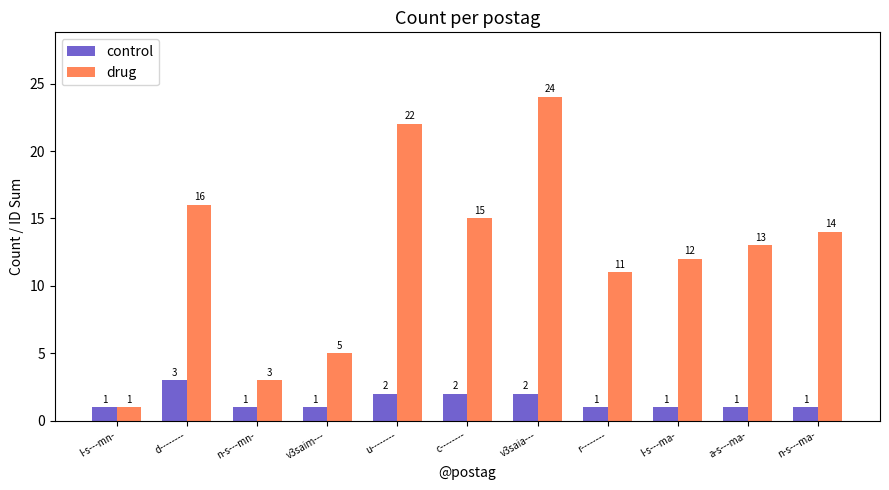

Count the number of data series in this chart.

2